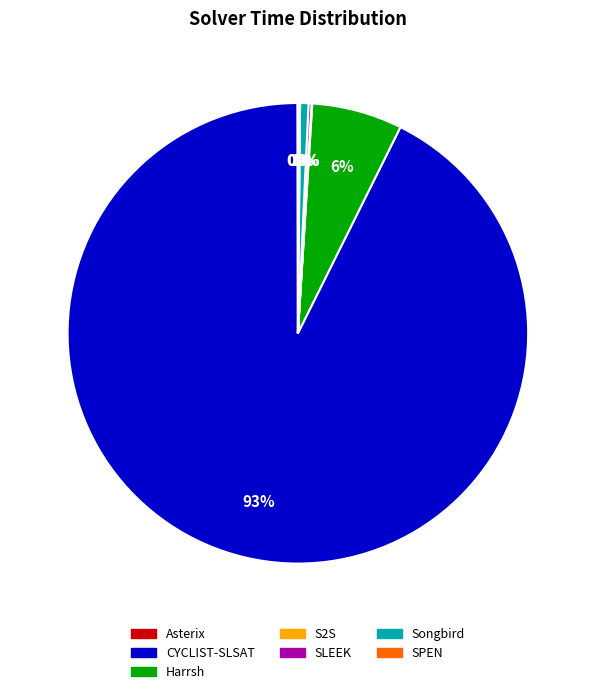

Which slice represents more than half of the pie?

CYCLIST-SLSAT